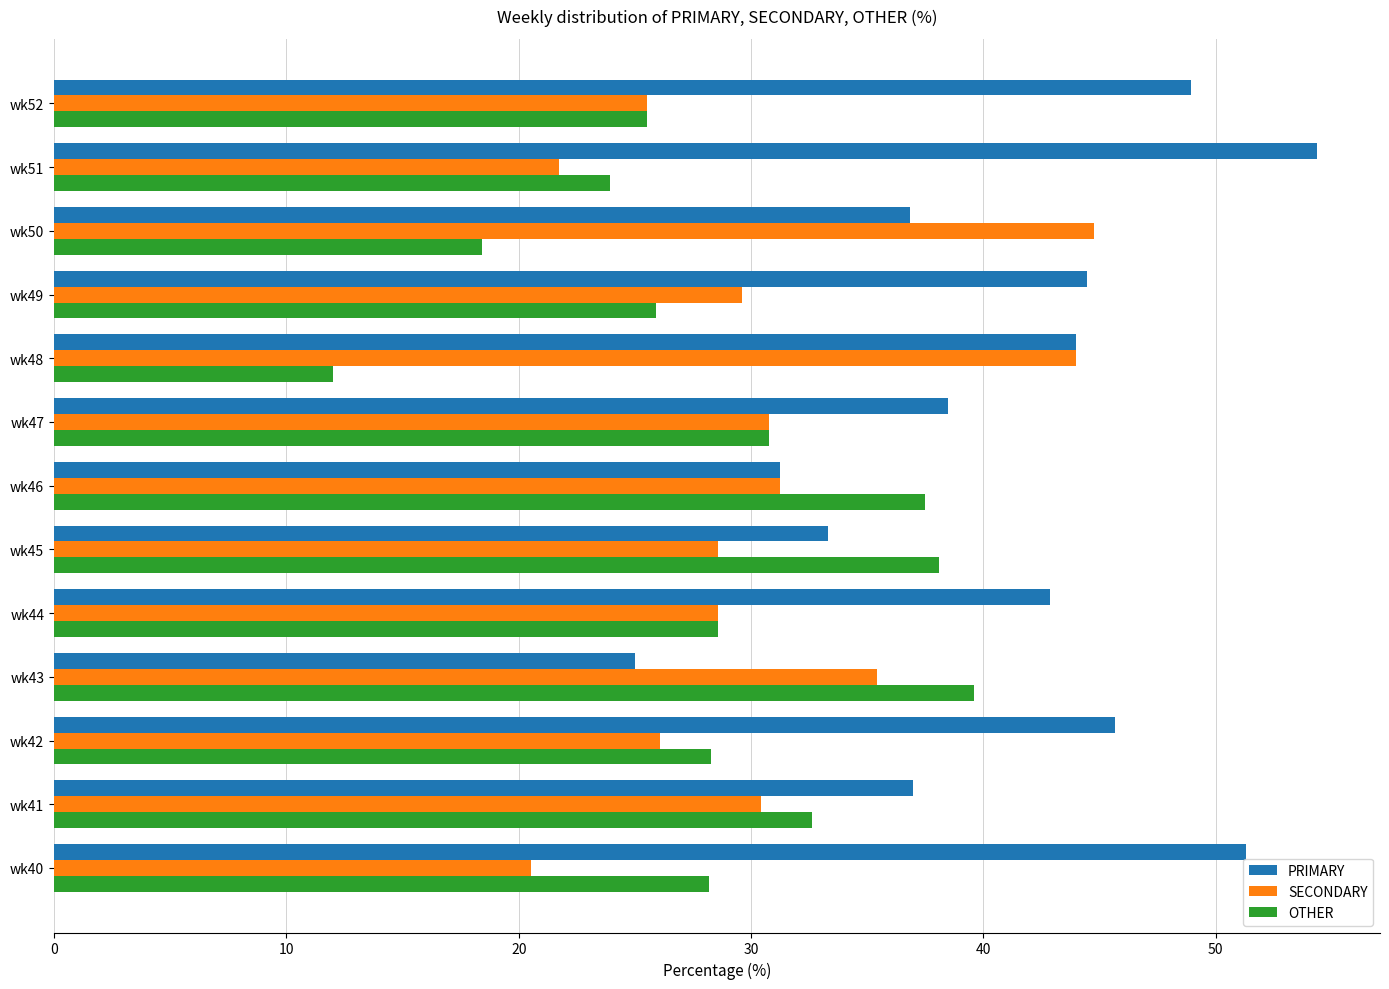

What is the average value of the OTHER series?

28.4